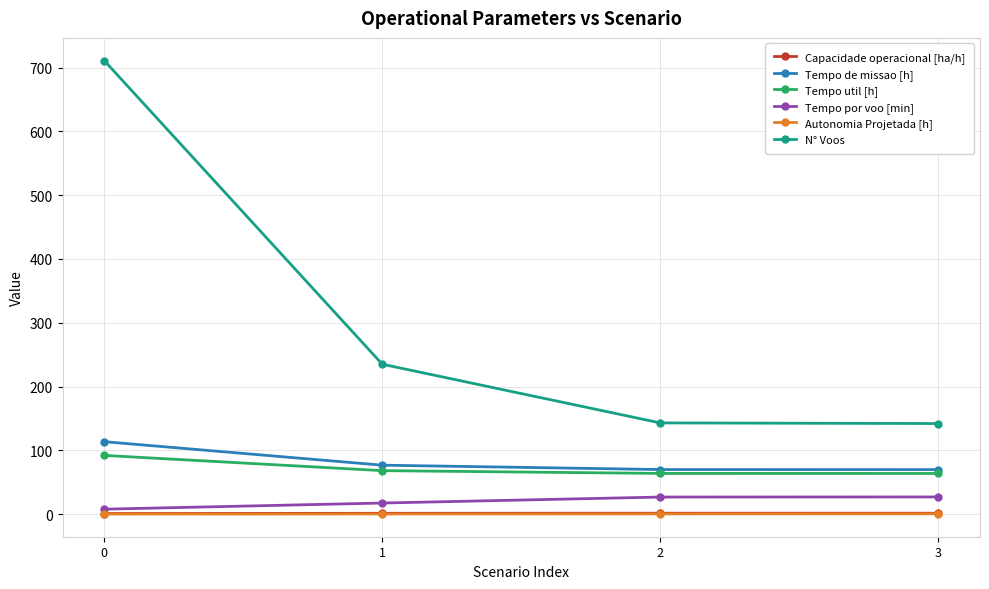

Which series has the widest spread of values?

N° Voos